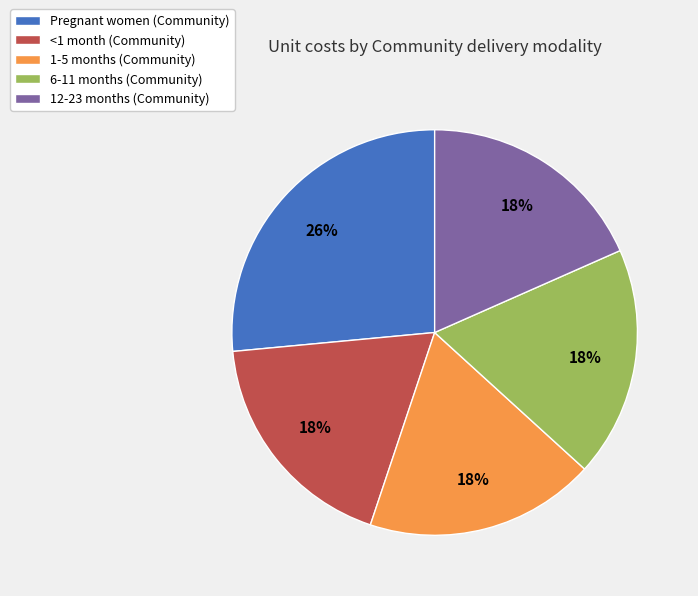

Is it true that <1 month is 18% of the pie?

True